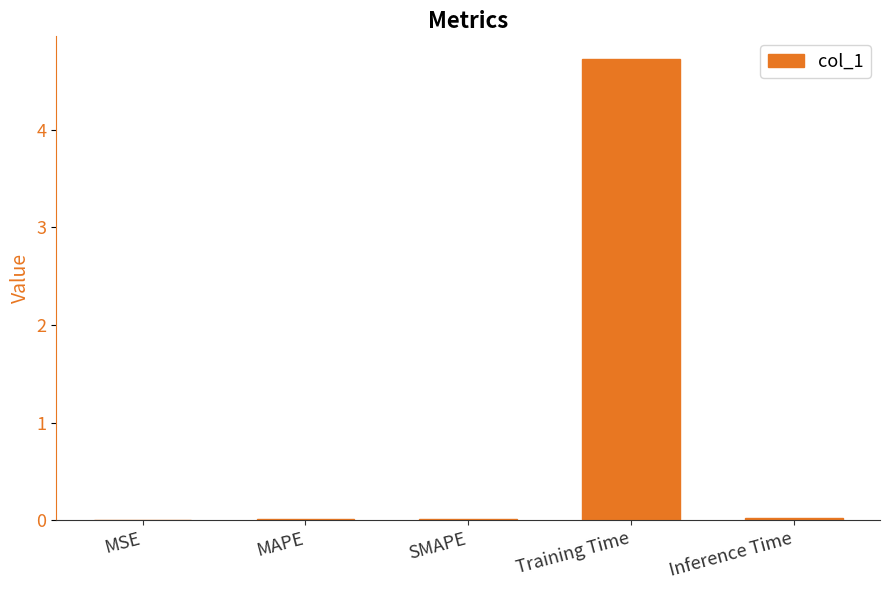

The chart shows a value of 2.6 at Training Time. True or false?

False